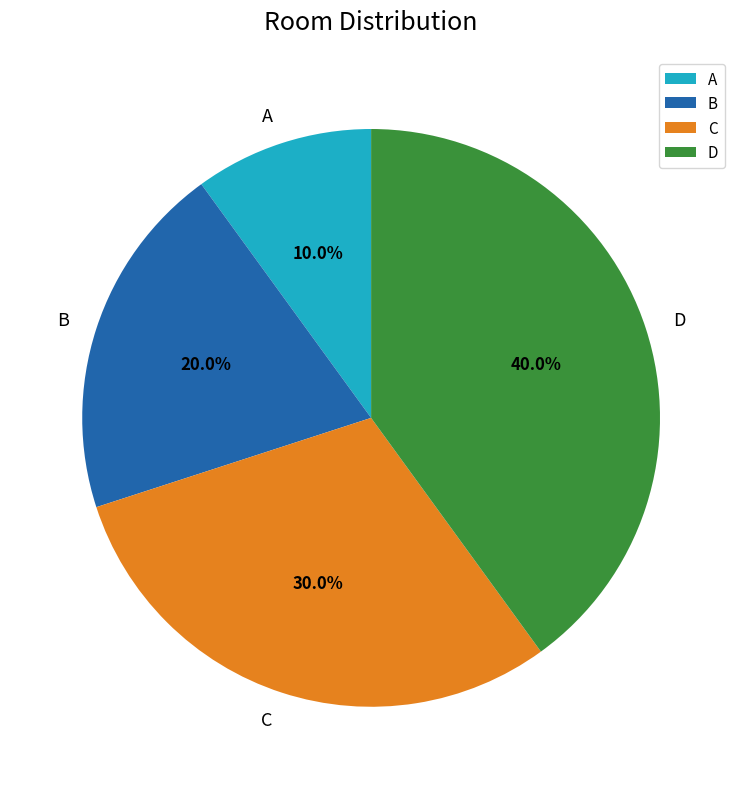

True or false: A accounts for 23% of the total.

False